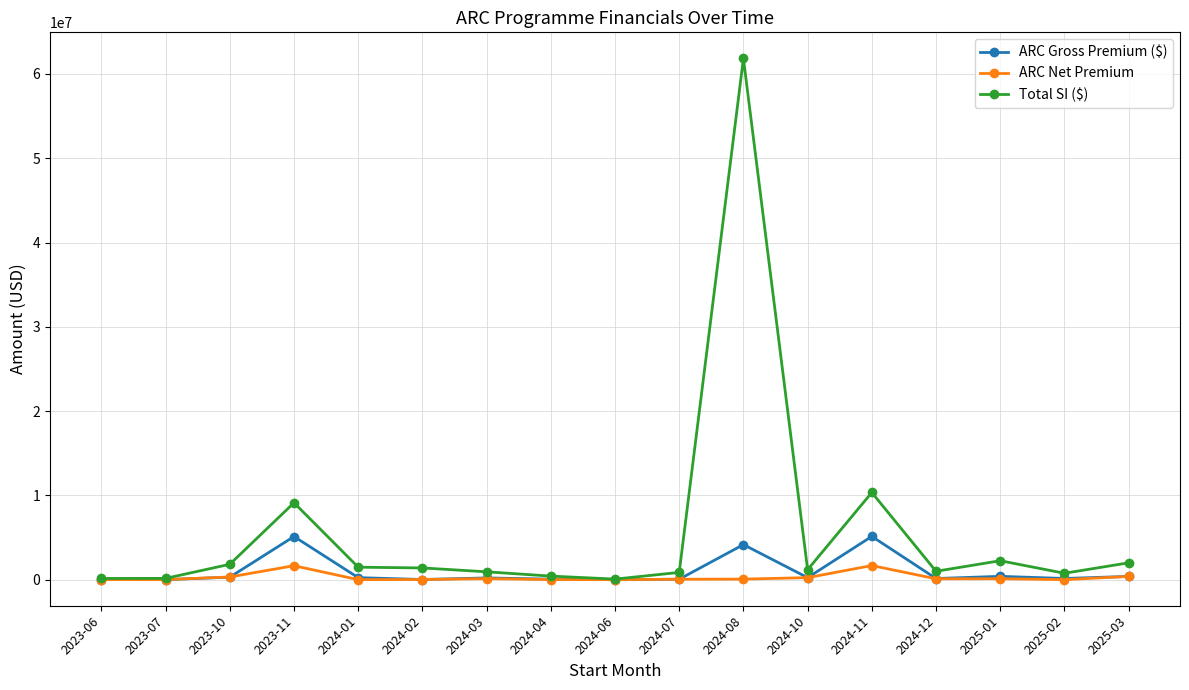

List the series in order of their peak value, lowest first.

ARC Net Premium, ARC Gross Premium ($), Total SI ($)